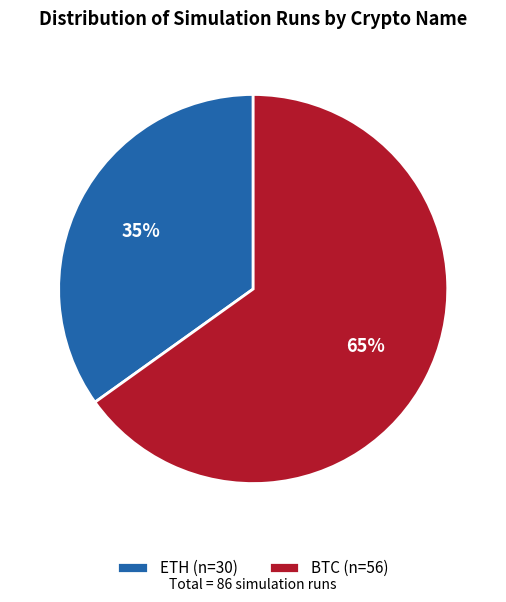

What is the ratio of the value at ETH (n=30) to the value at BTC (n=56)?

0.5